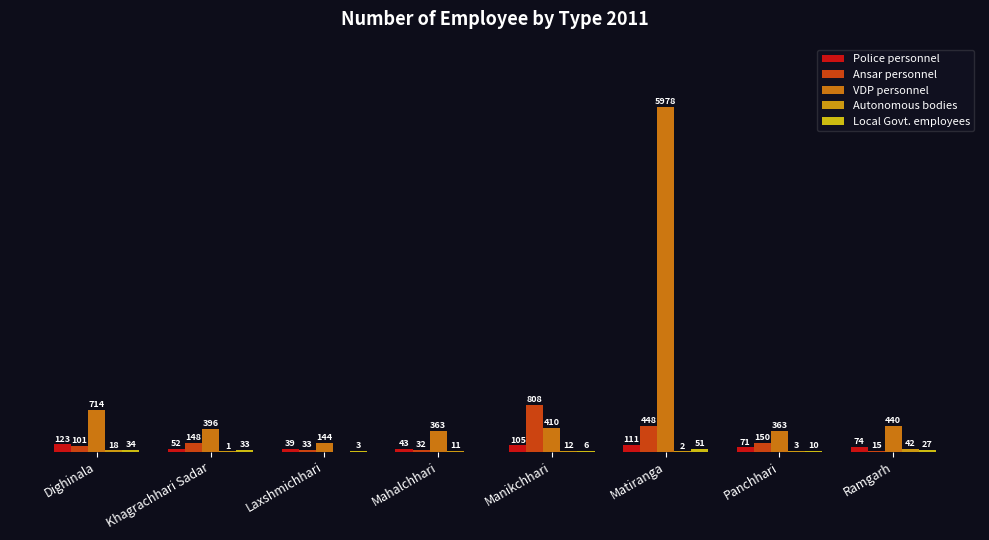

At which label does Local Govt. employees reach its minimum?

Mahalchhari